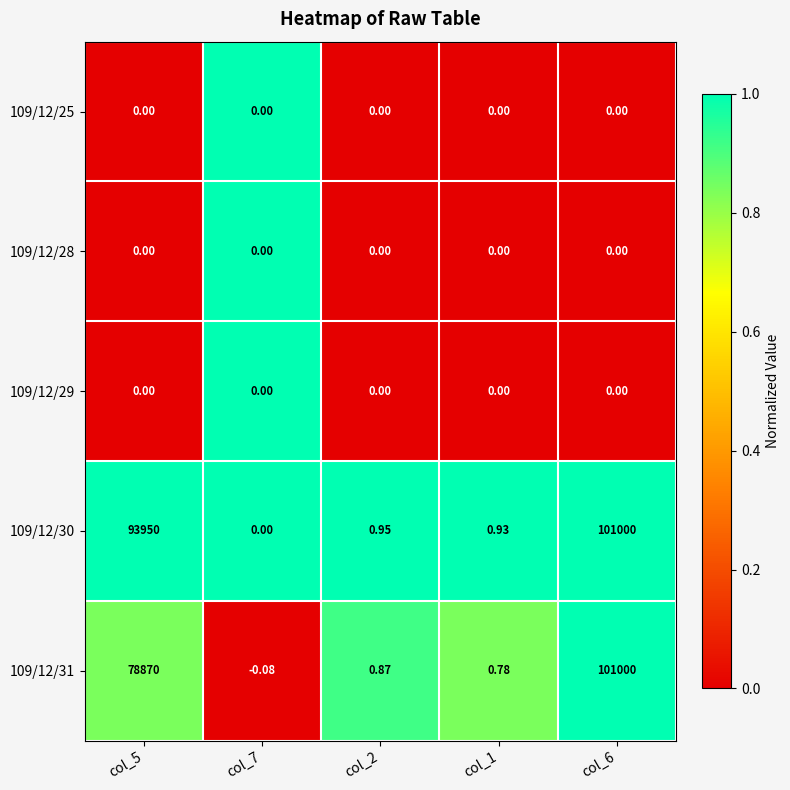

Is the value of 109/12/28 at col_6 greater than the value of 109/12/30 at col_5?

No